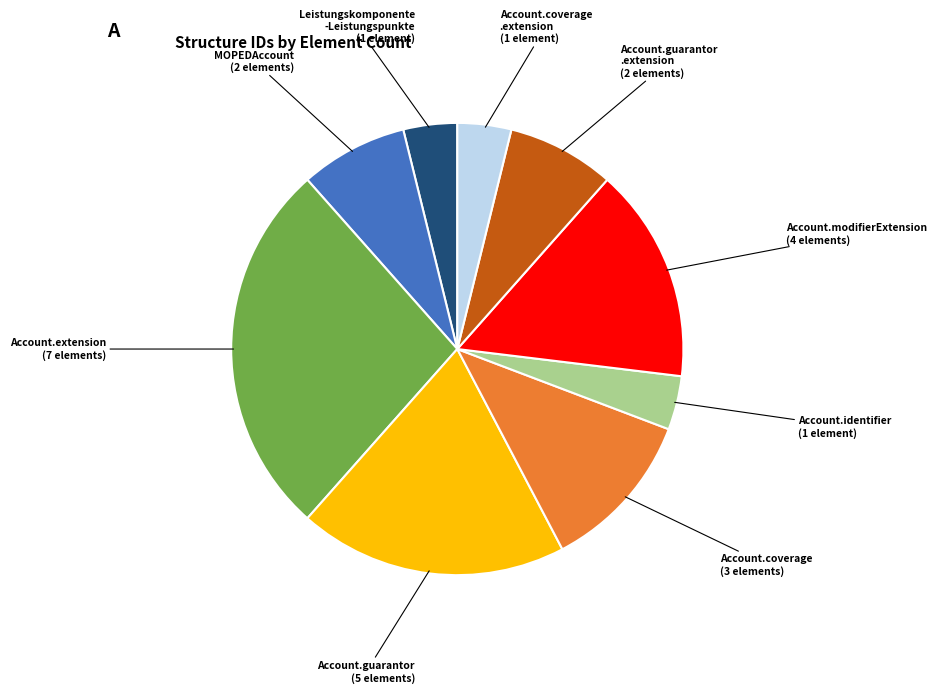

Is there a majority slice in this chart?

No